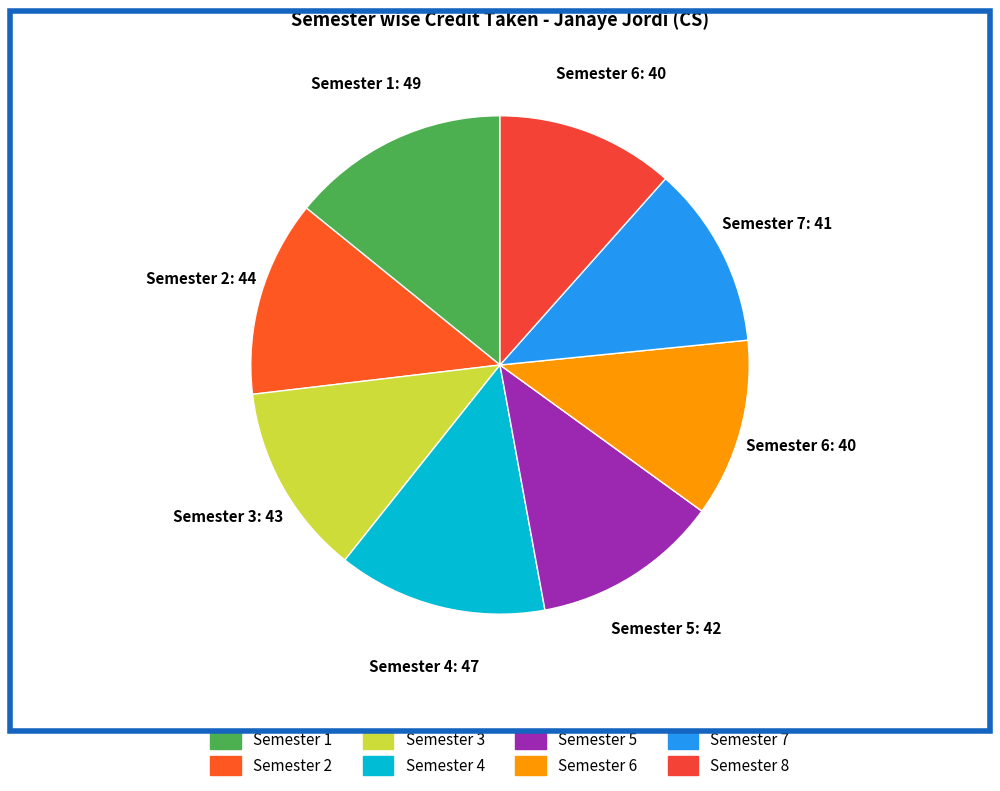

Is it true that Semester 4 is 14% of the pie?

True